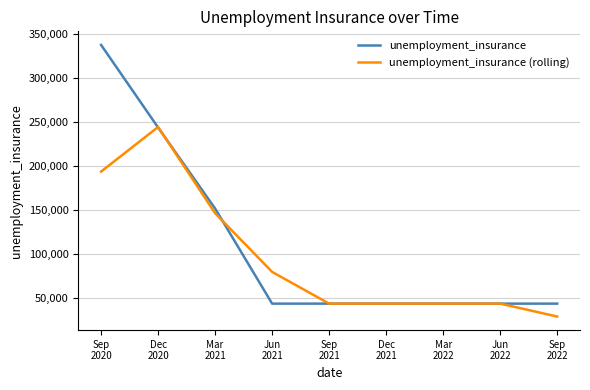

Which series has the widest spread of values?

unemployment_insurance